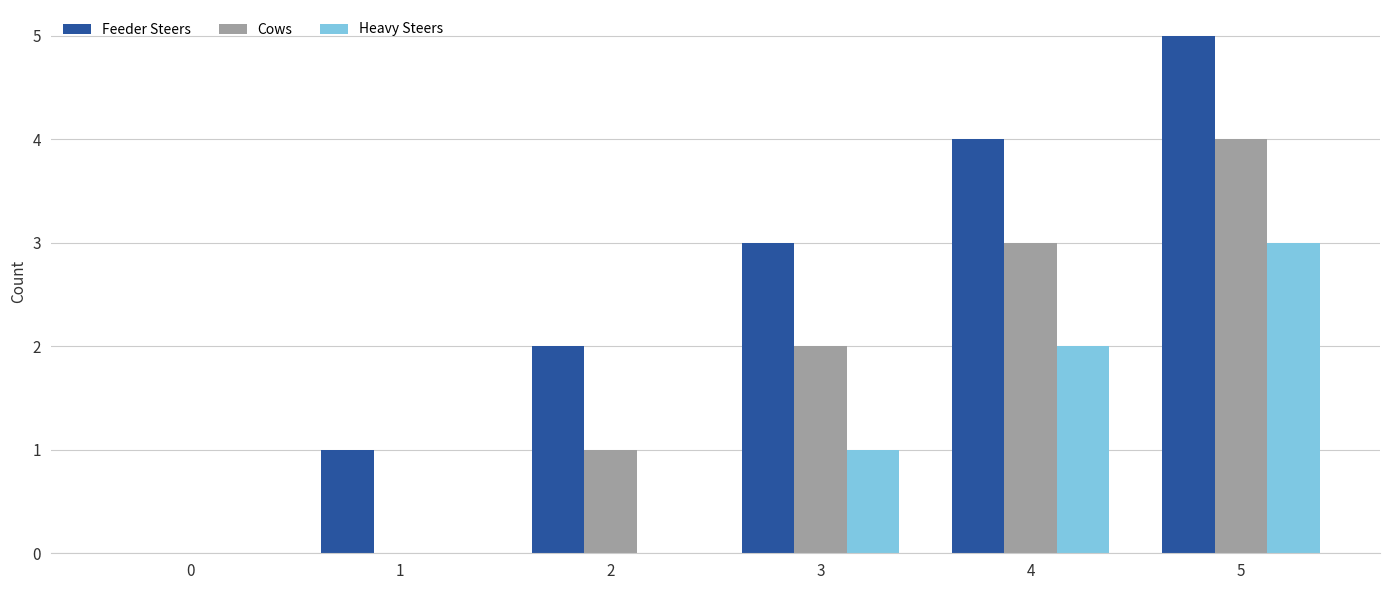

Reading left to right, what are all the values shown in this chart?

Feeder Steers: 0	1	2	3	4	5
Cows: 0	0	1	2	3	4
Heavy Steers: 0	0	0	1	2	3